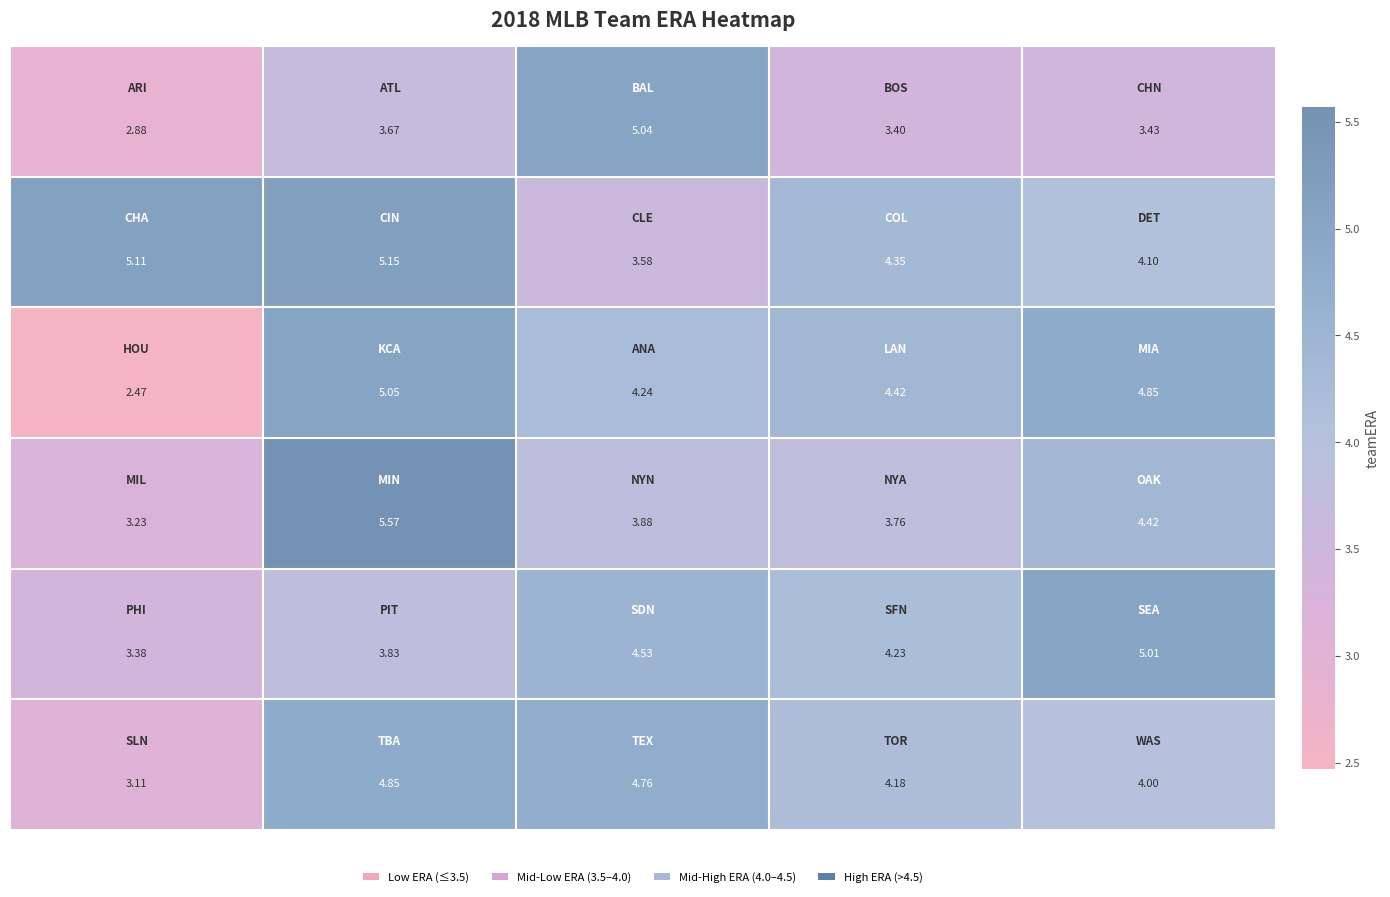

At how many categories does at least one series exceed 4?

5